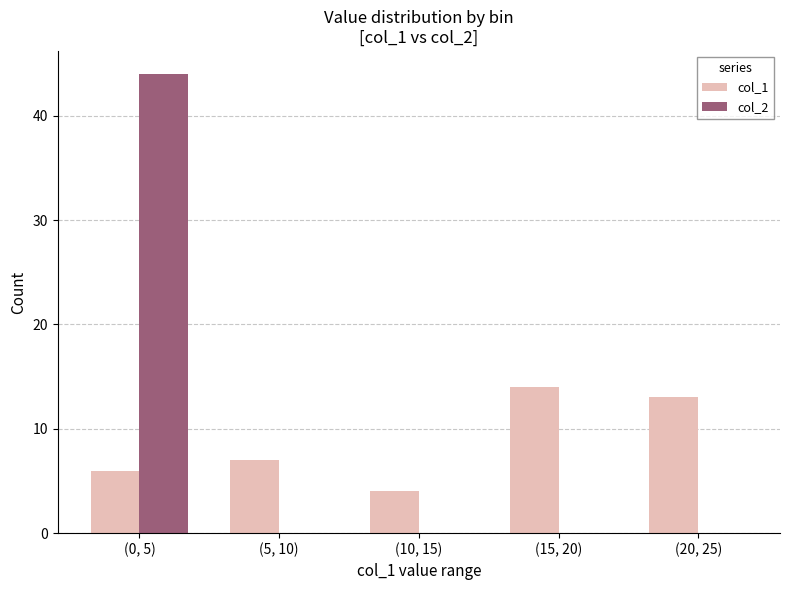

Which series changed the most between (10, 15) and (15, 20)?

col_1